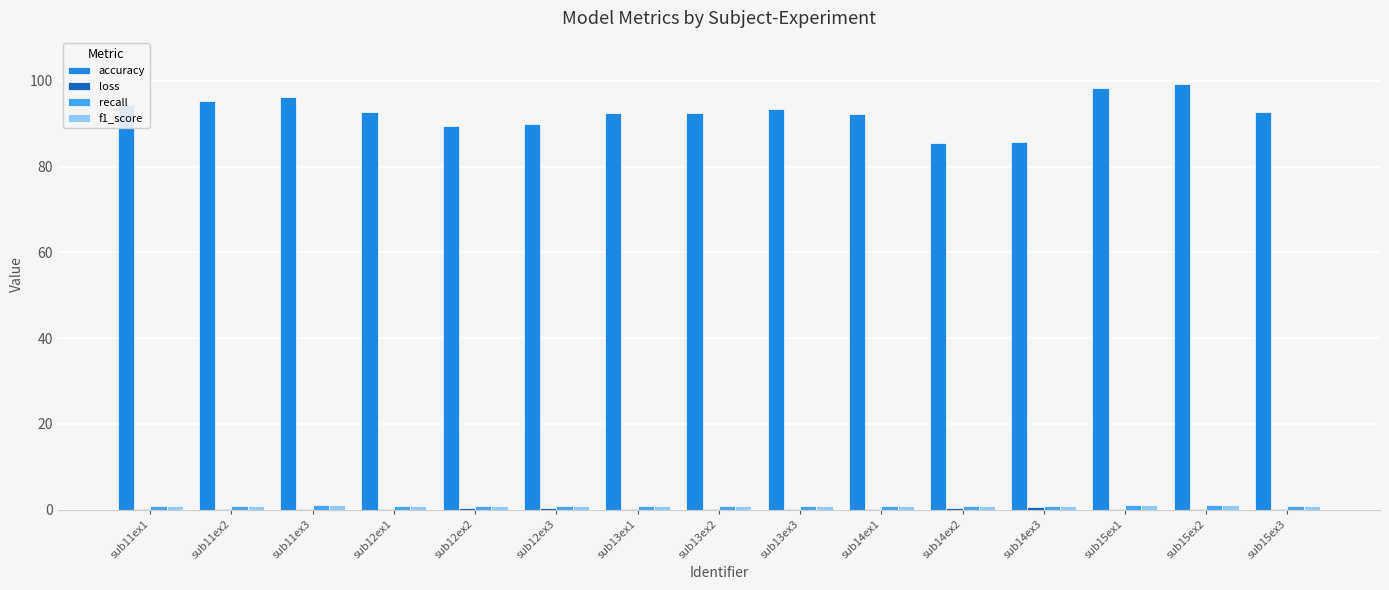

Which series has the largest range (max minus min)?

accuracy